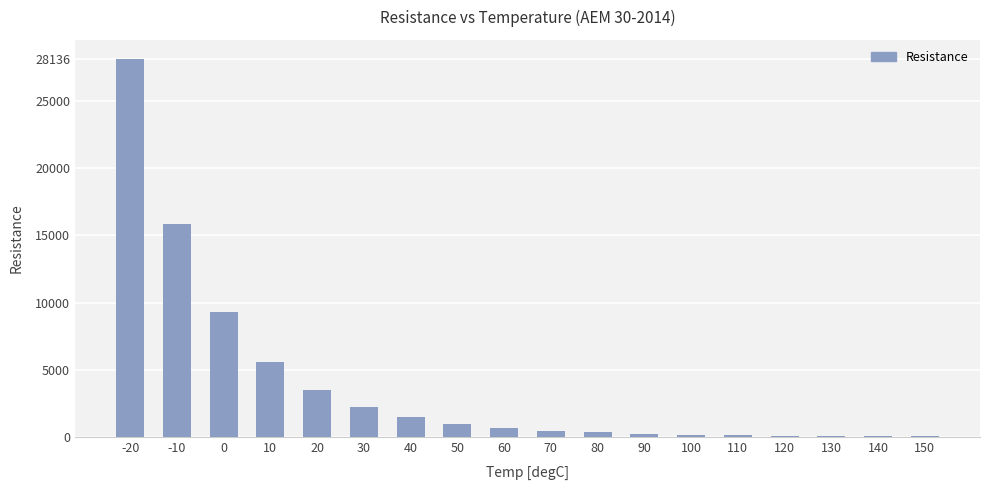

What is the change in value from -20 to 10?

-22547